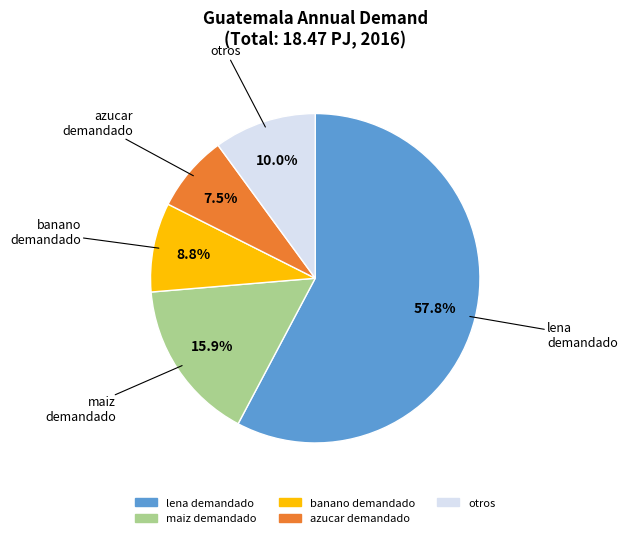

Does any single category account for the majority?

Yes